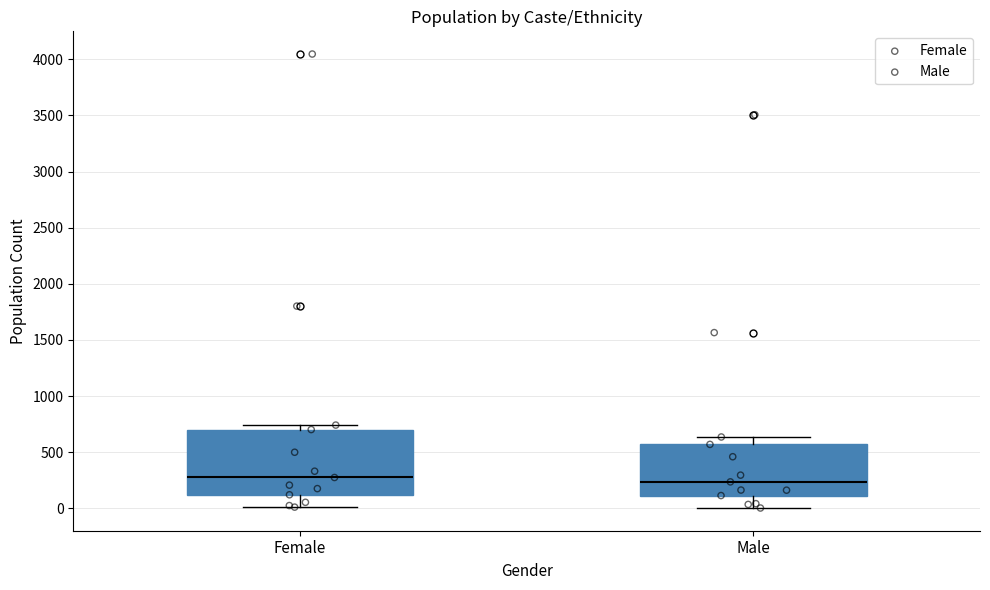

Where does the upper whisker of the box for Male end on the y-axis? The values are not printed on the chart, so give them approximately, as read against the axis.

650